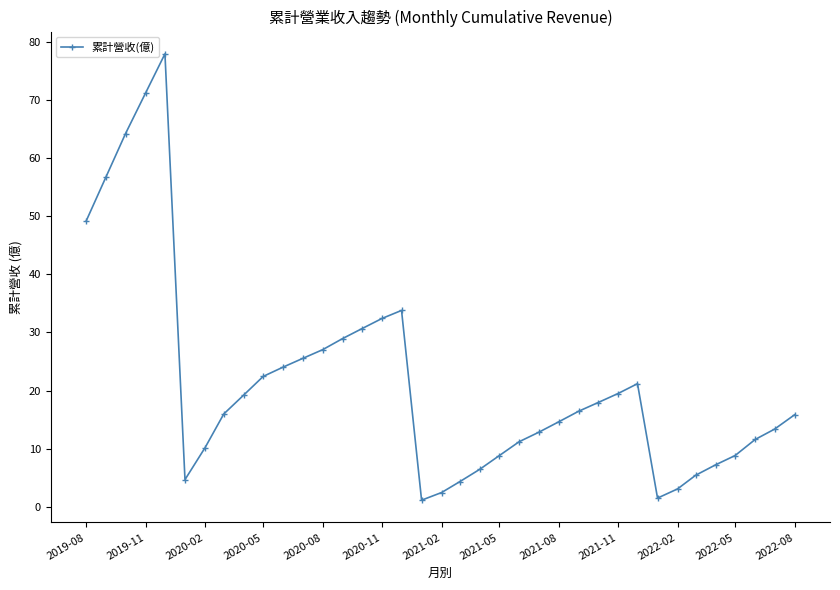

Count the number of values greater than 15.

20